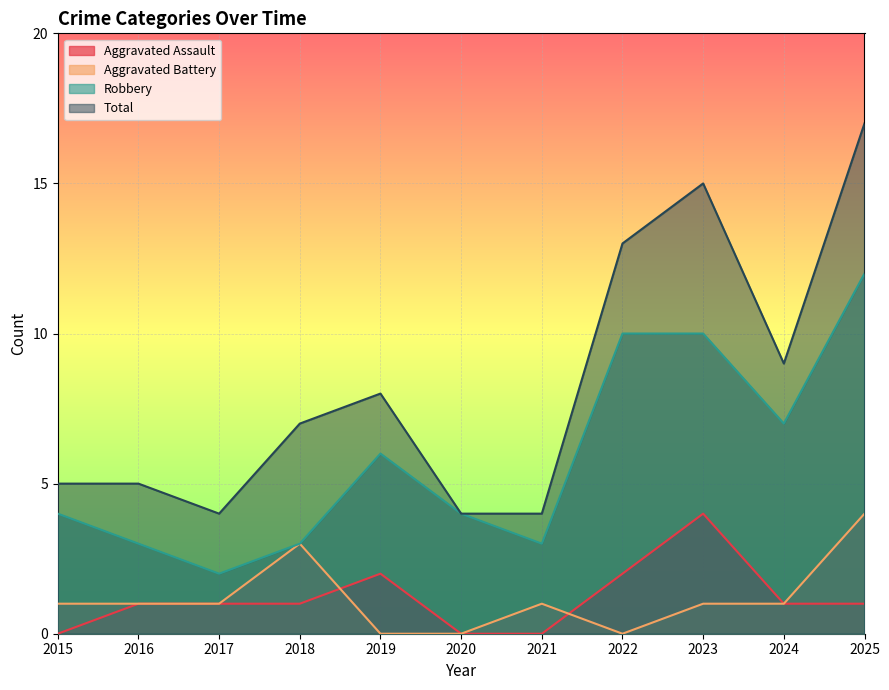

The Aggravated Battery series shows 0 at 2015. True or false?

False